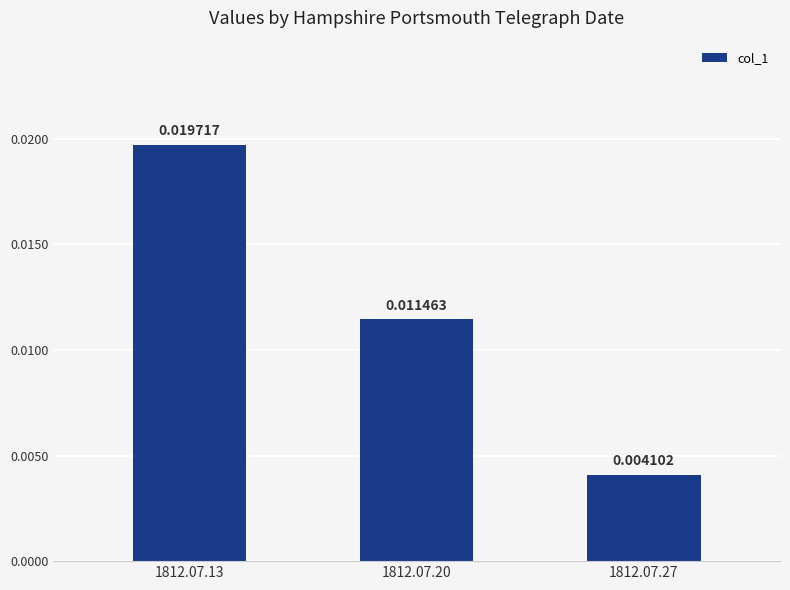

Which has a higher value, 1812.07.27 or 1812.07.13?

1812.07.13